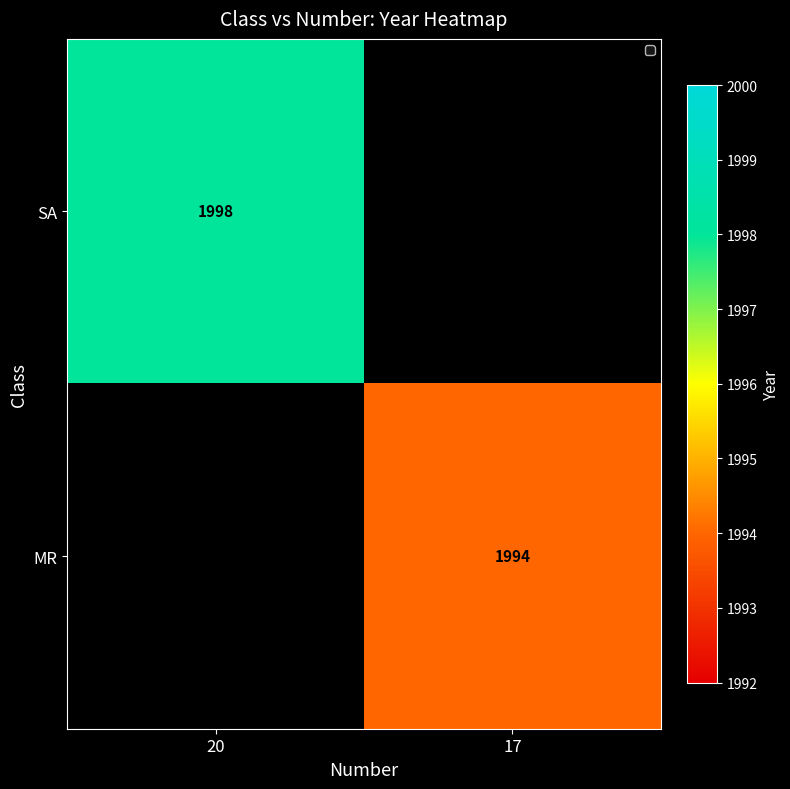

At which category does the chart reach its minimum across all series?

17